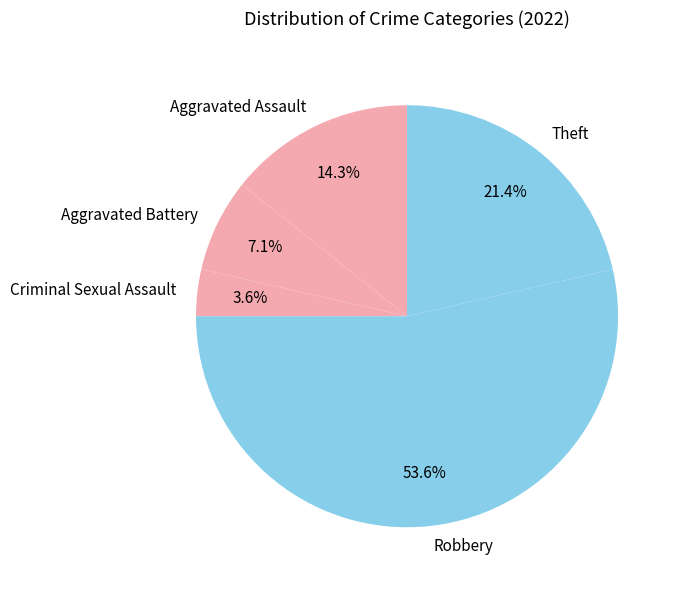

How many segments does this pie chart have?

5